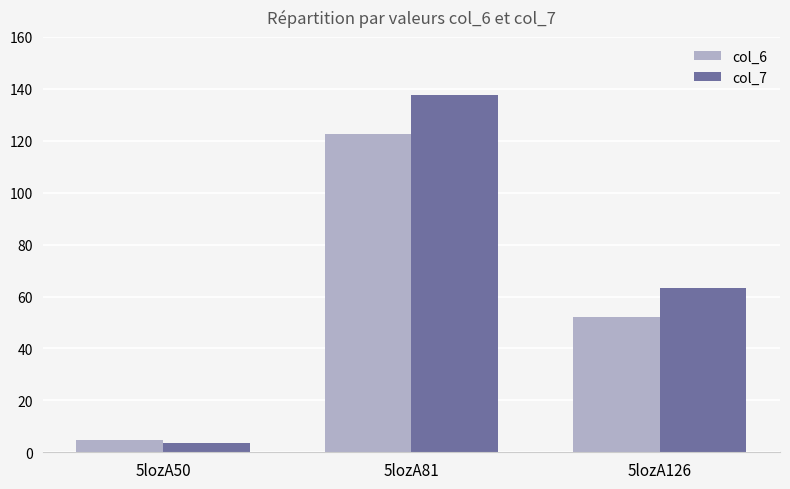

Which series changed the most between 5lozA50 and 5lozA81?

col_7